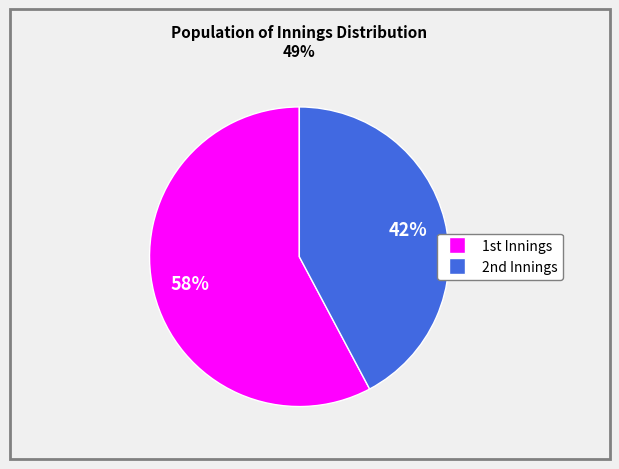

What is the smallest slice in the pie chart?

2nd